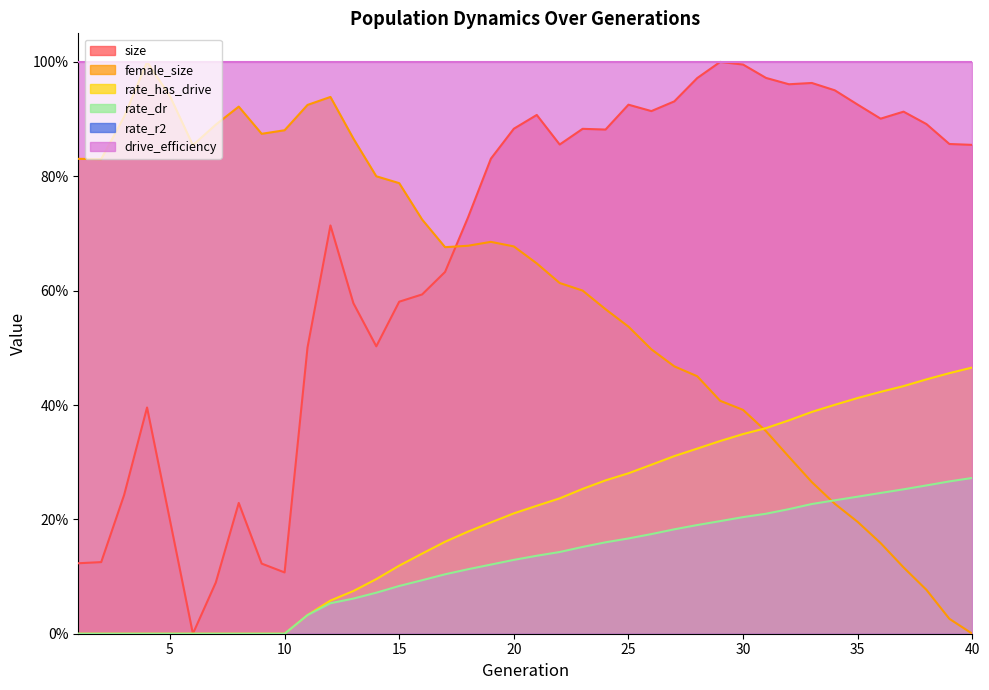

Reading right to left, extract all data points from this chart.

size: 40=0.9	39=0.9	38=0.9	37=0.9	36=0.9	35=0.9	34=1.0	33=1.0	32=1.0	31=1.0	30=1.0	29=1.0	28=1.0	27=0.9	26=0.9	25=0.9	24=0.9	23=0.9	22=0.9	21=0.9	20=0.9	19=0.8	18=0.7	17=0.6	16=0.6	15=0.6	14=0.5	13=0.6	12=0.7	11=0.5	10=0.1	9=0.1	8=0.2	7=0.1	6=0.0	5=0.2	4=0.4	3=0.2	2=0.1	1=0.1
female_size: 40=0.0	39=0.0	38=0.1	37=0.1	36=0.2	35=0.2	34=0.2	33=0.3	32=0.3	31=0.4	30=0.4	29=0.4	28=0.5	27=0.5	26=0.5	25=0.5	24=0.6	23=0.6	22=0.6	21=0.6	20=0.7	19=0.7	18=0.7	17=0.7	16=0.7	15=0.8	14=0.8	13=0.9	12=0.9	11=0.9	10=0.9	9=0.9	8=0.9	7=0.9	6=0.9	5=0.9	4=1.0	3=0.9	2=0.8	1=0.8
rate_dr: 40=0.3	39=0.3	38=0.3	37=0.3	36=0.2	35=0.2	34=0.2	33=0.2	32=0.2	31=0.2	30=0.2	29=0.2	28=0.2	27=0.2	26=0.2	25=0.2	24=0.2	23=0.2	22=0.1	21=0.1	20=0.1	19=0.1	18=0.1	17=0.1	16=0.1	15=0.1	14=0.1	13=0.1	12=0.1	11=0.0	10=0.0	9=0.0	8=0.0	7=0.0	6=0.0	5=0.0	4=0.0	3=0.0	2=0.0	1=0.0
rate_has_drive: 40=0.5	39=0.5	38=0.4	37=0.4	36=0.4	35=0.4	34=0.4	33=0.4	32=0.4	31=0.4	30=0.3	29=0.3	28=0.3	27=0.3	26=0.3	25=0.3	24=0.3	23=0.3	22=0.2	21=0.2	20=0.2	19=0.2	18=0.2	17=0.2	16=0.1	15=0.1	14=0.1	13=0.1	12=0.1	11=0.0	10=0.0	9=0.0	8=0.0	7=0.0	6=0.0	5=0.0	4=0.0	3=0.0	2=0.0	1=0.0